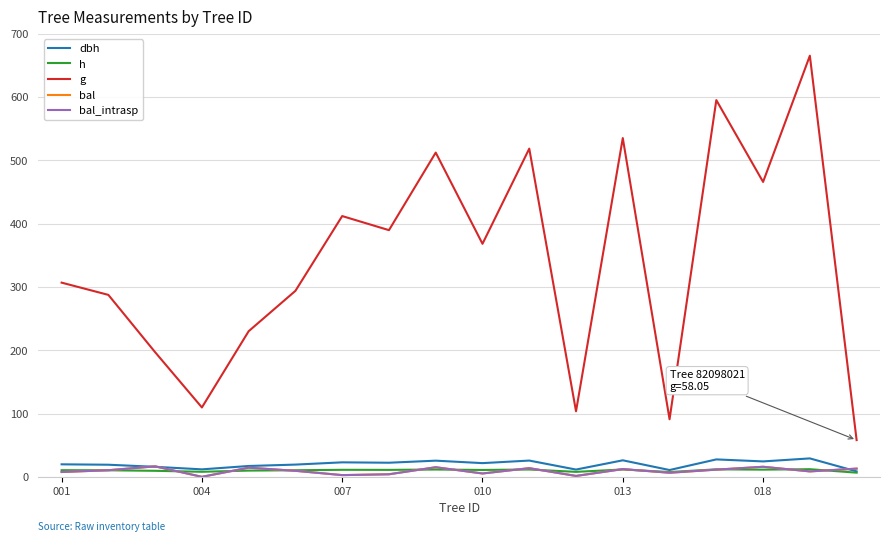

Does the chart display data point markers on the line(s)?

No